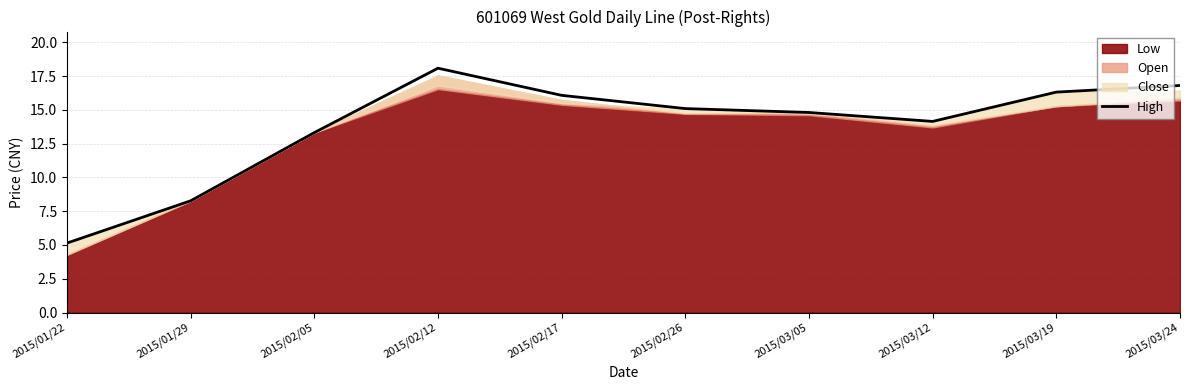

What is the change in value from 2015/03/19 to 2015/03/24?

+0.5